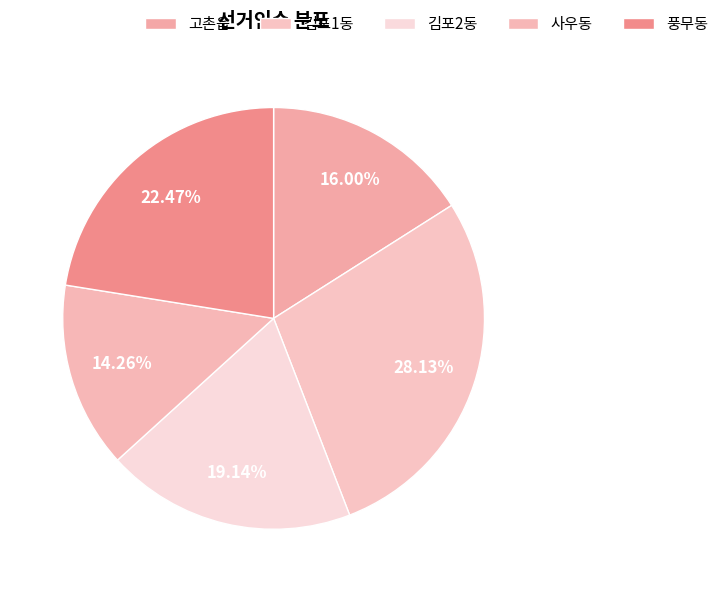

Which slice is the smallest?

사우동